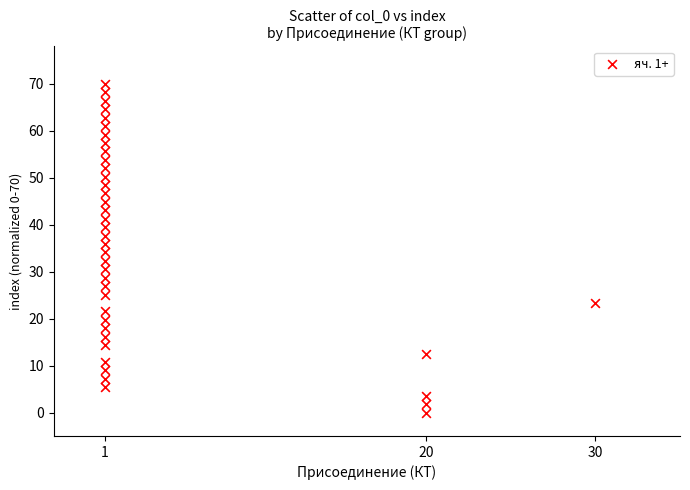

What is the range of X values (max minus min)?

29.0